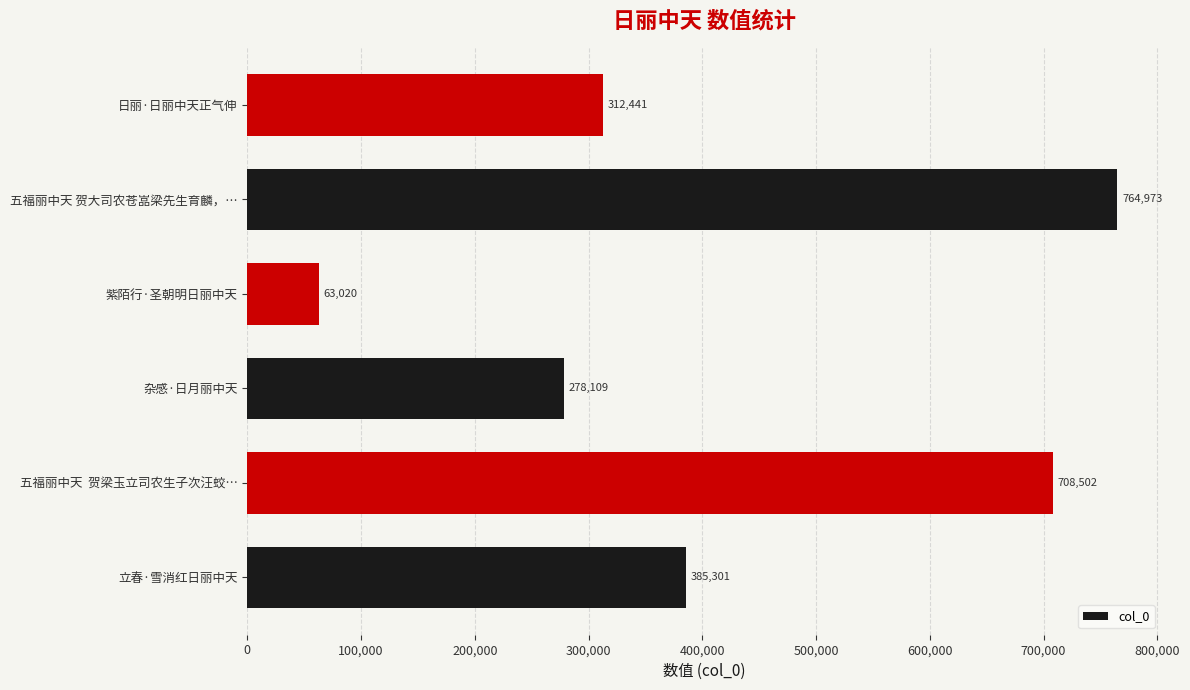

What is the sum of all values?

2512346